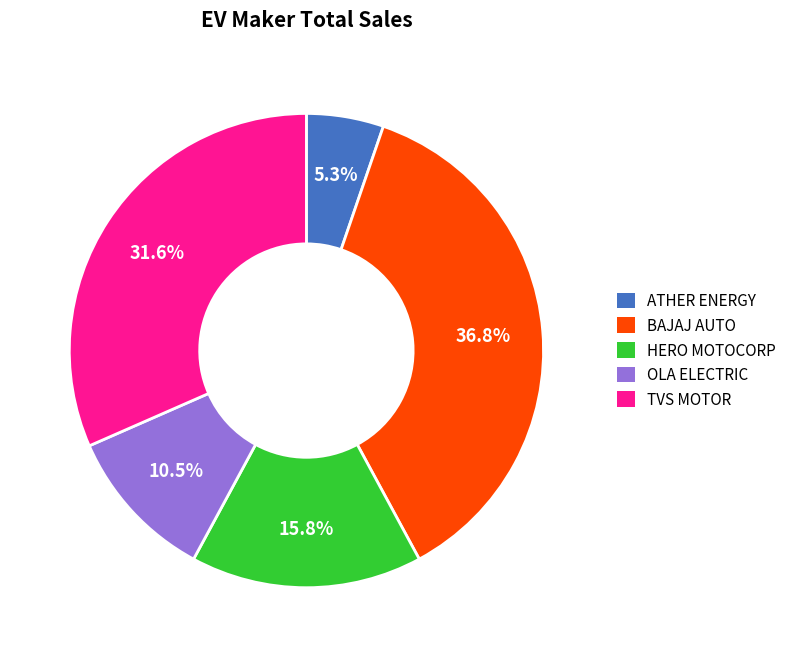

Is there any slice that represents more than half of the pie?

No